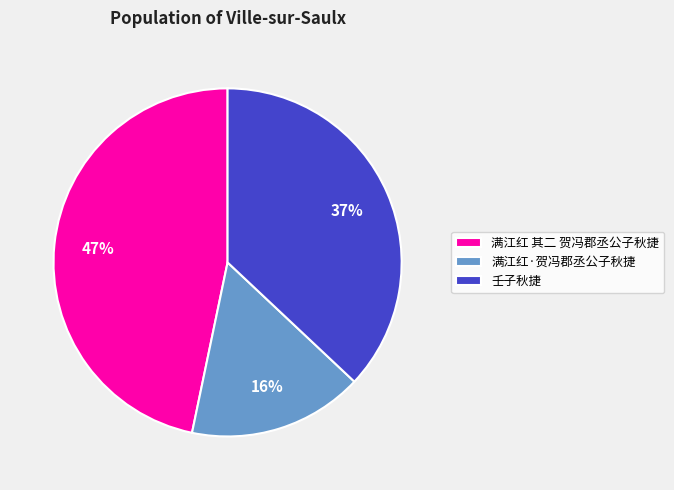

Is it true that 满江红 其二 贺冯郡丞公子秋捷 is 47% of the pie?

True